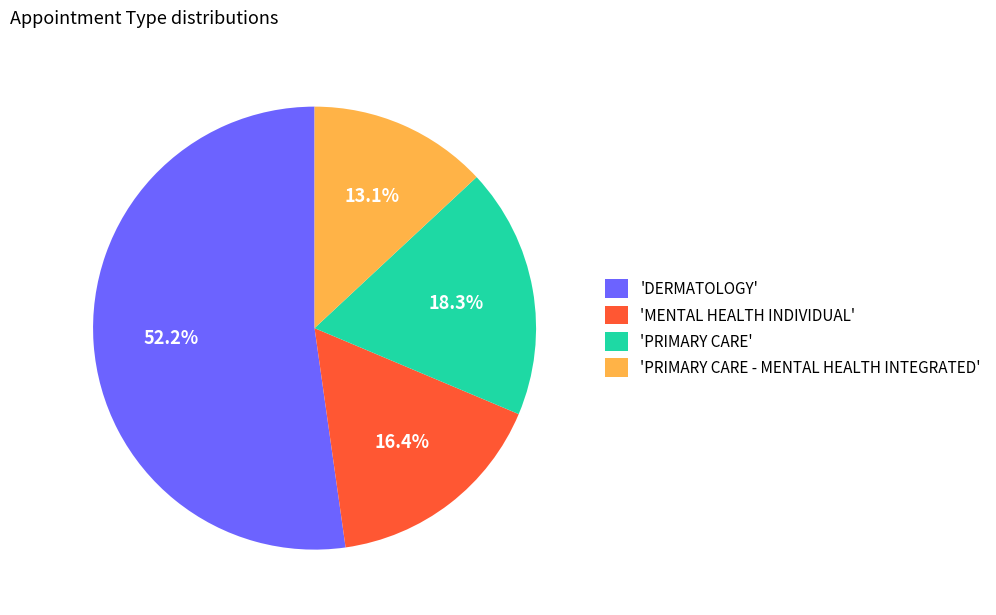

Rank the categories by value from lowest to highest.

'PRIMARY CARE - MENTAL HEALTH INTEGRATED', 'MENTAL HEALTH INDIVIDUAL', 'PRIMARY CARE', 'DERMATOLOGY'